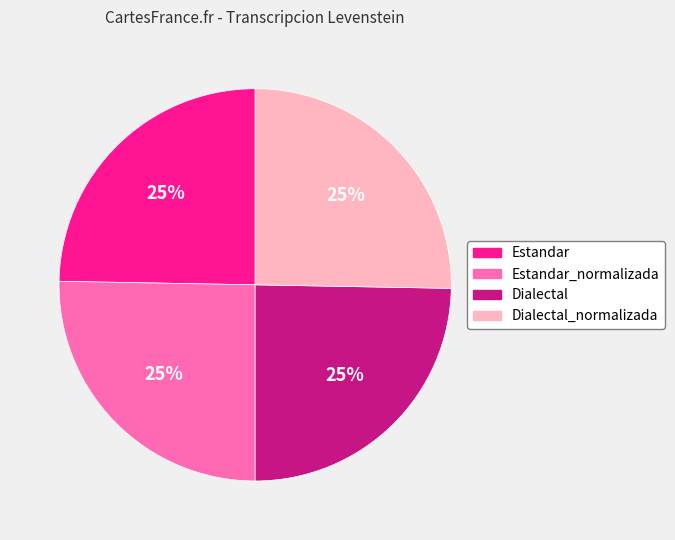

Is it true that Dialectal_normalizada is 37% of the pie?

False